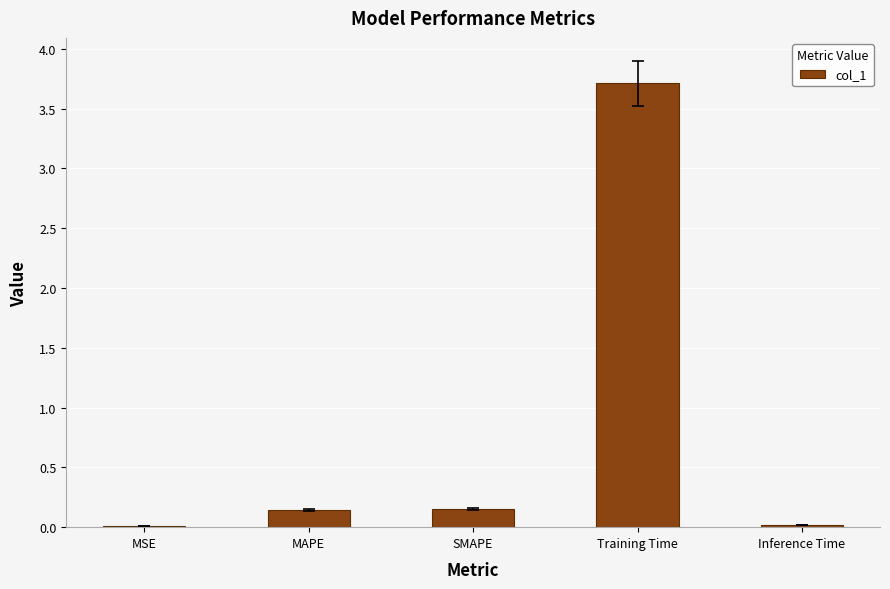

What is the greatest value displayed?

3.7